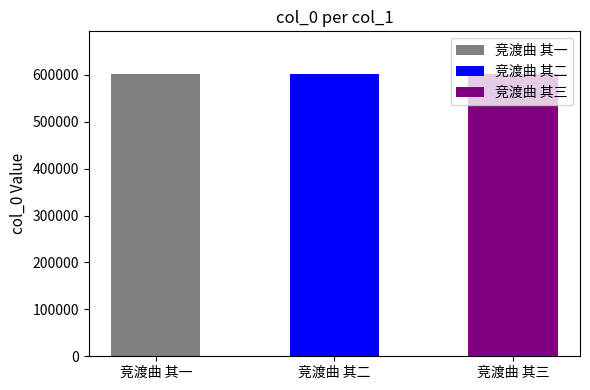

Are the bars grouped side by side (vs. stacked)?

No